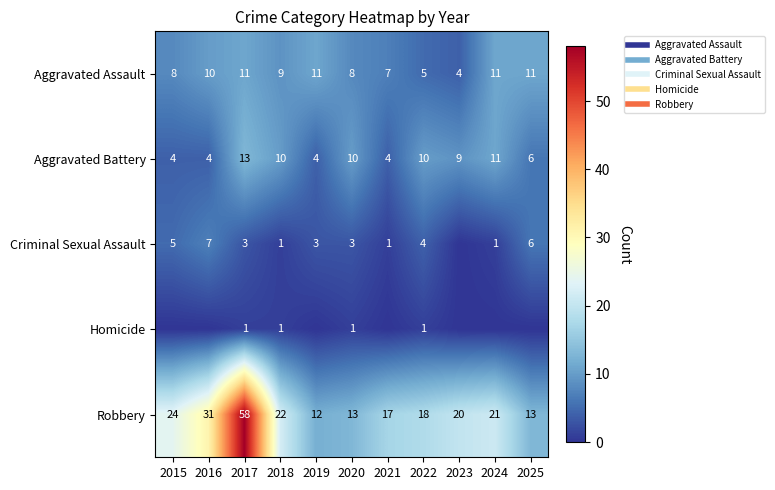

What is the difference between the highest and lowest values at 2024?

21